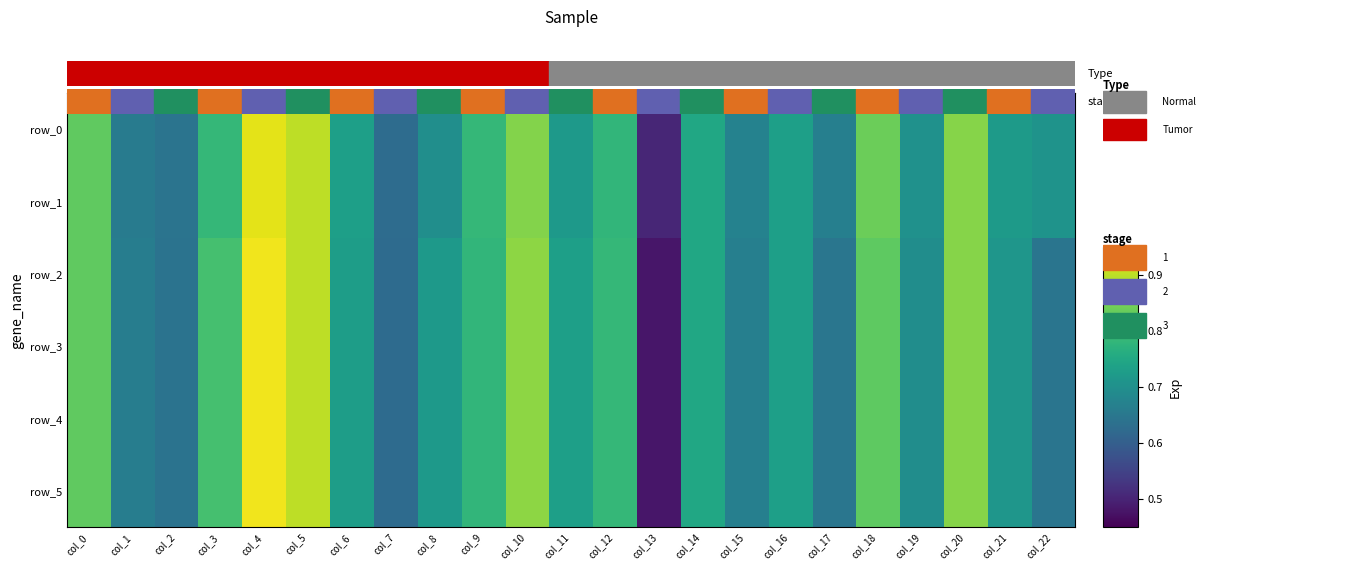

What is the minimum value for row_5?

0.5